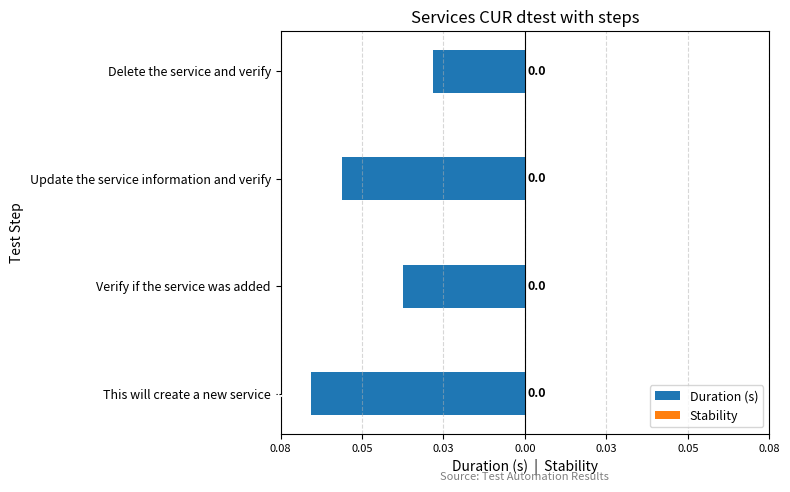

Are the bars horizontal?

Yes